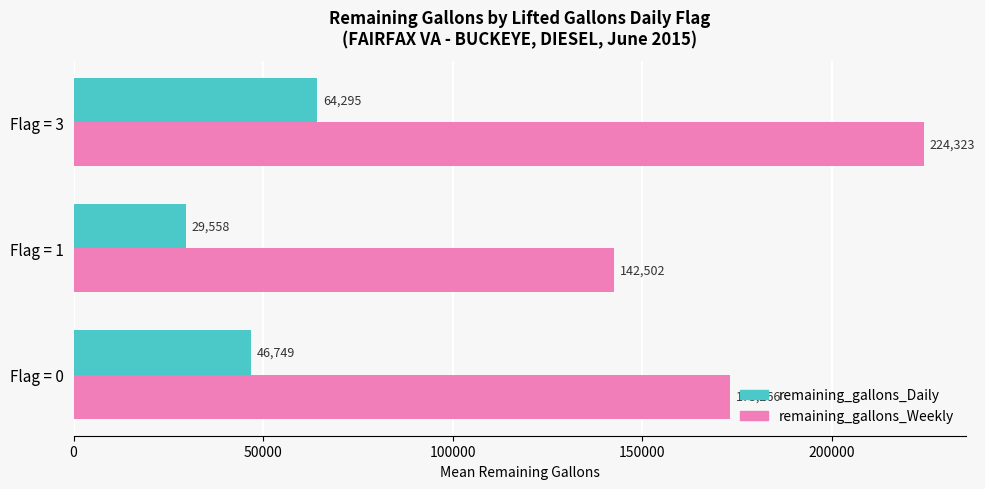

Rank the series by their average value, from lowest to highest.

remaining_gallons_Daily, remaining_gallons_Weekly